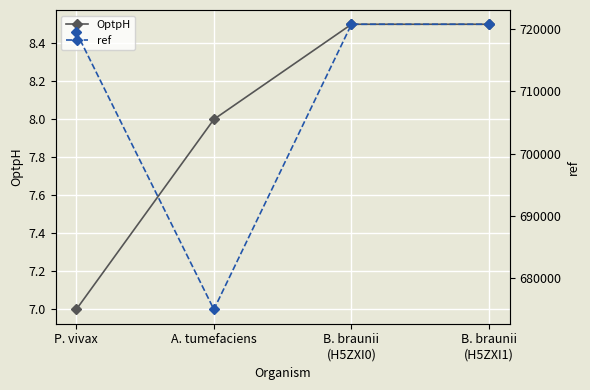

The ref series shows 1132798.5 at A. tumefaciens. True or false?

False